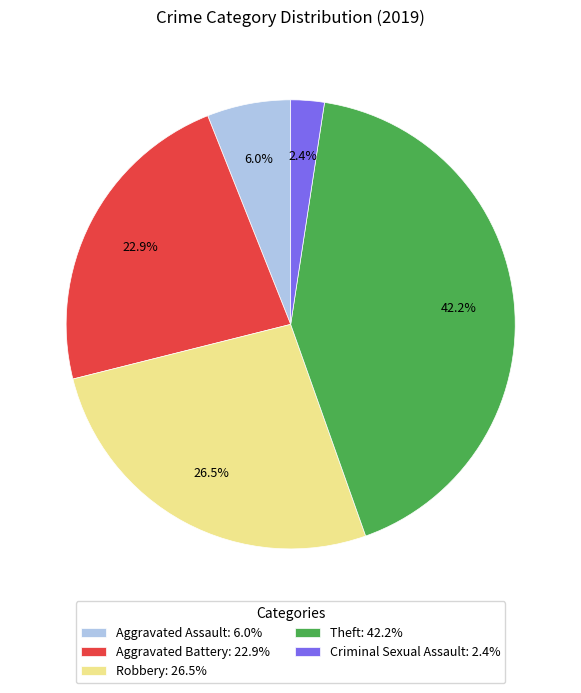

Rank the categories by value from highest to lowest.

Theft: 42.2%, Robbery: 26.5%, Aggravated Battery: 22.9%, Aggravated Assault: 6.0%, Criminal Sexual Assault: 2.4%